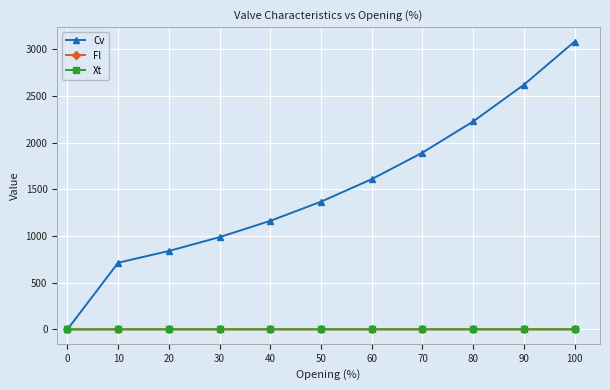

What is the highest value of the Cv series?

3080.9